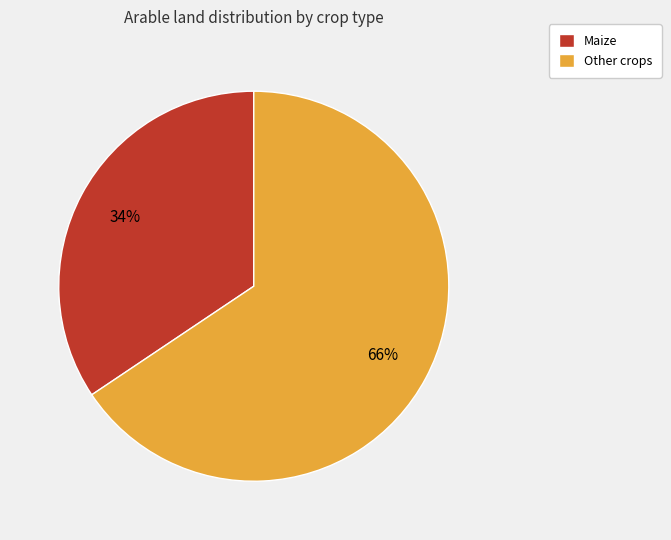

To the nearest percent, what is the combined percentage of Other crops and Maize?

100%